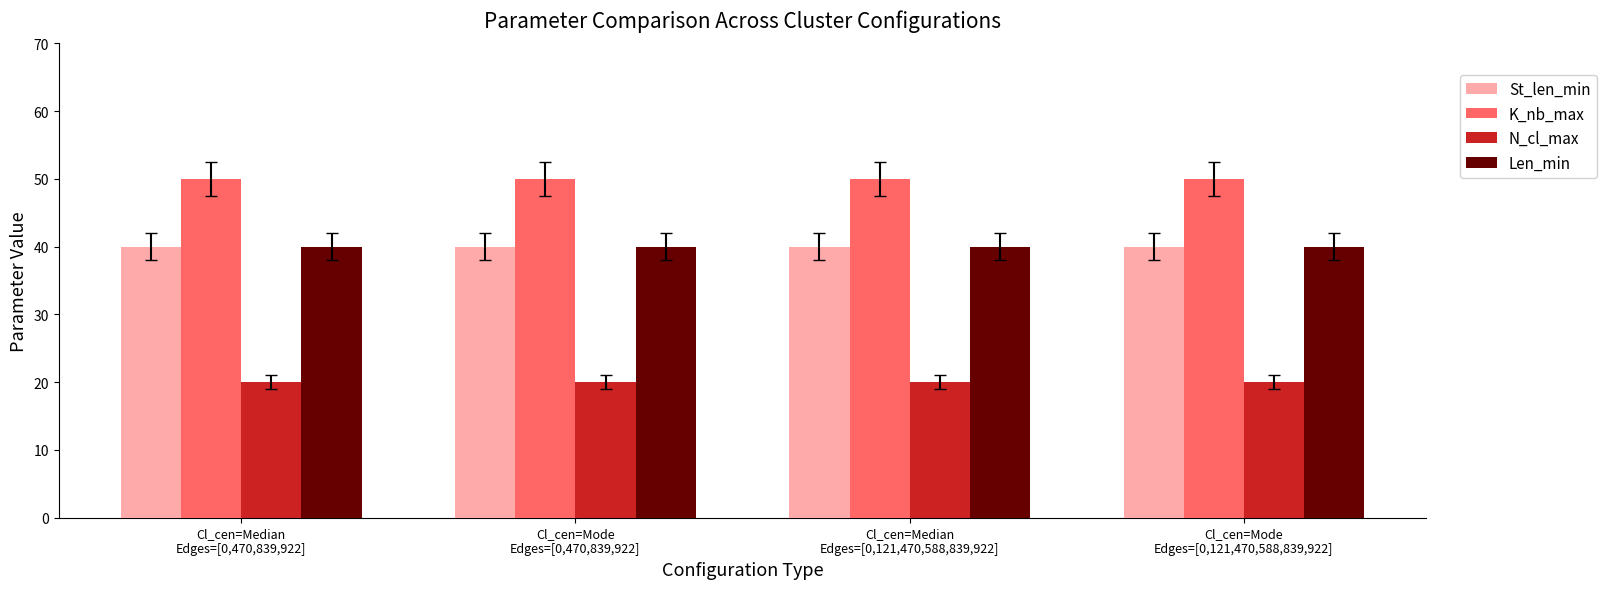

How many data points does each series have?

4